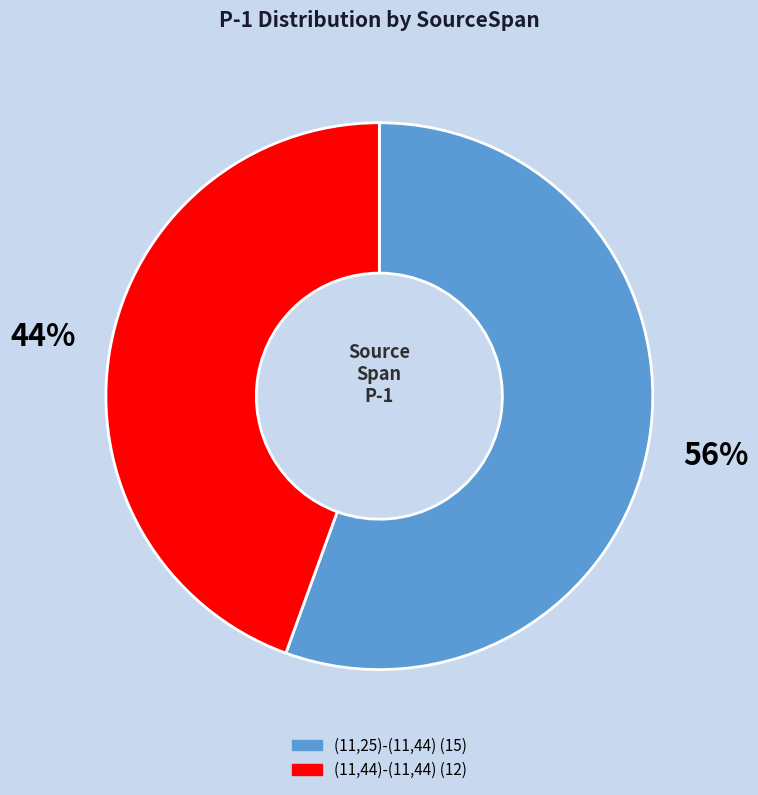

How many segments does this pie chart have?

2